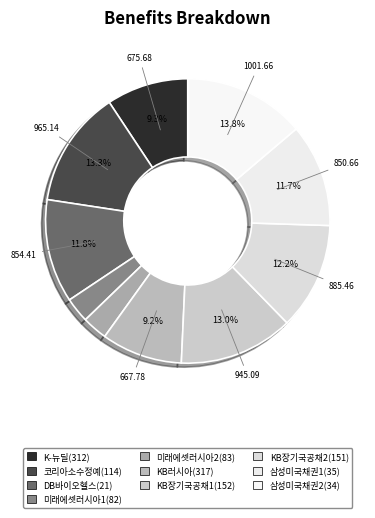

To the nearest percent, what is the difference between the largest and smallest slice percentages?

11%